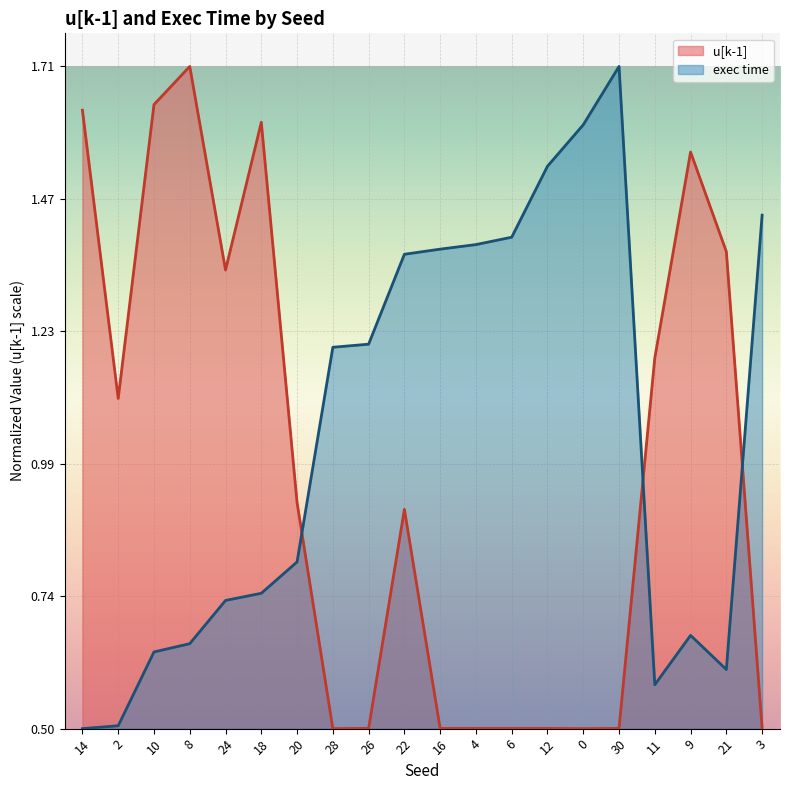

After their last crossing, which series has the higher values: exec time or u[k-1]?

exec time